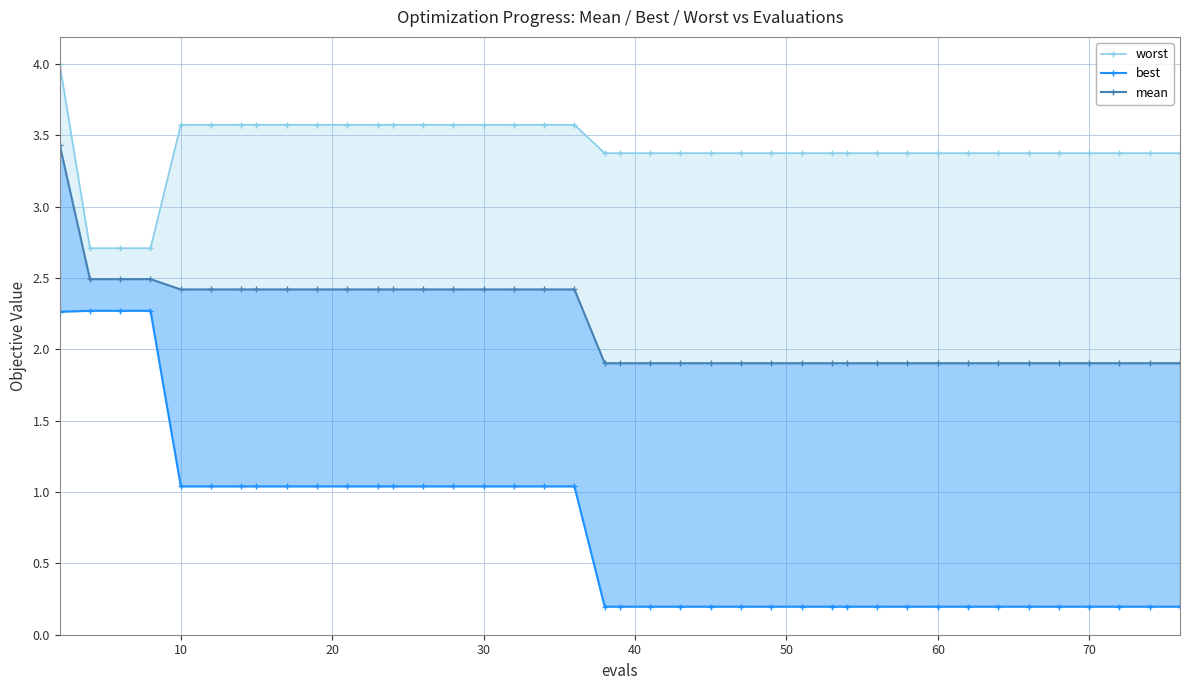

Is the value of worst at 22 greater than the value of best at 21?

Yes